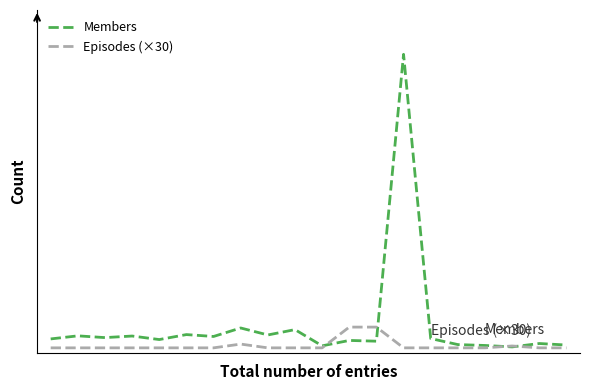

Between which two adjacent categories do Episodes (×30) and Members first intersect?

10 and 11